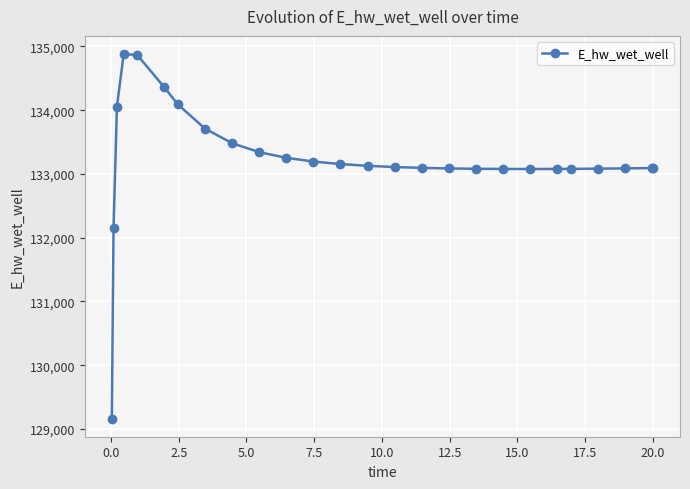

What is the maximum value shown in the chart?

134880.2